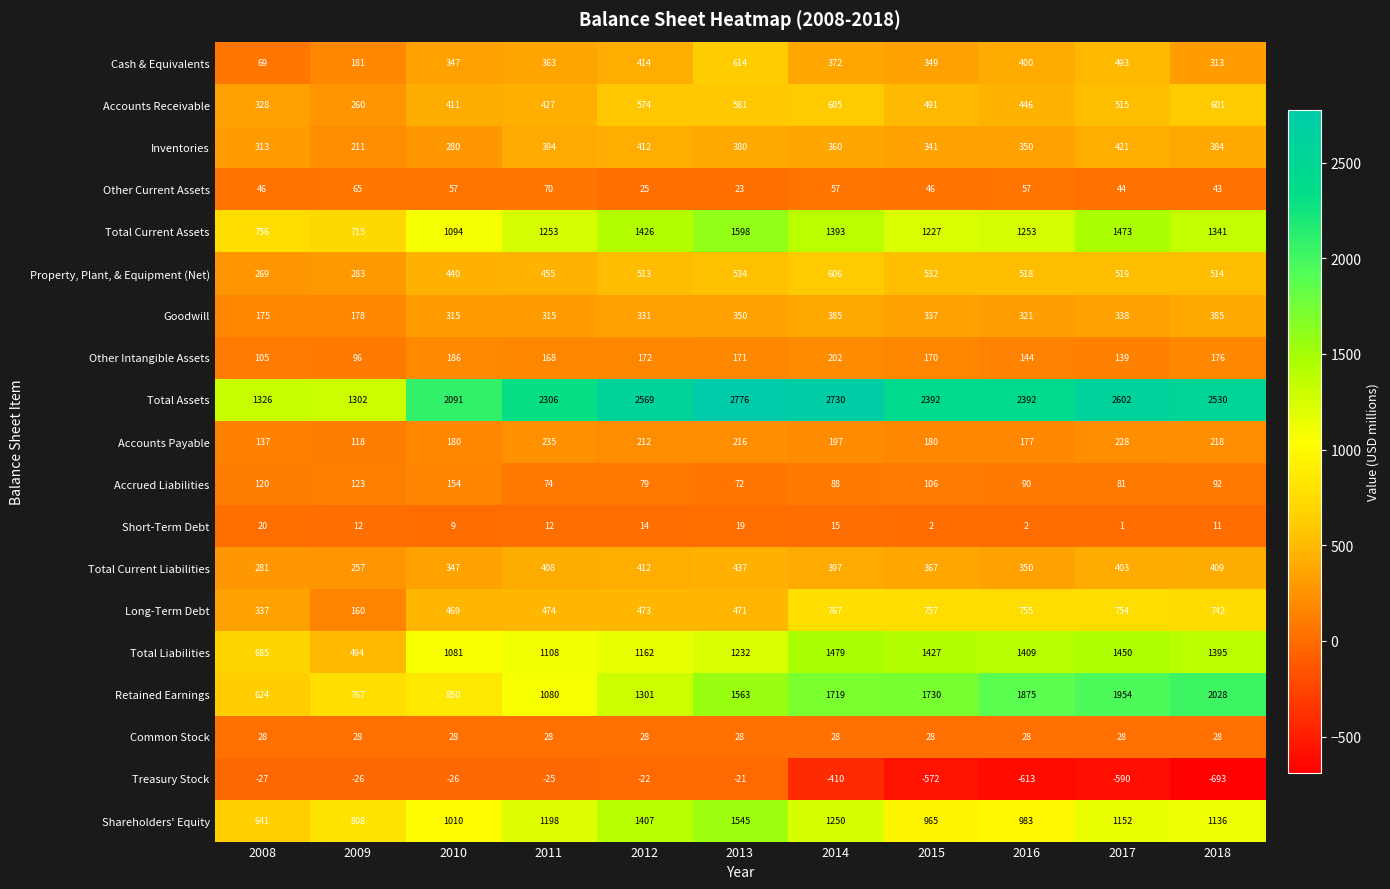

List the series in order of their peak value, highest first.

Total Assets, Retained Earnings, Total Current Assets, Shareholders' Equity, Total Liabilities, Long-Term Debt, Cash & Equivalents, Property, Plant, & Equipment (Net), Accounts Receivable, Total Current Liabilities, Inventories, Goodwill, Accounts Payable, Other Intangible Assets, Accrued Liabilities, Other Current Assets, Common Stock, Short-Term Debt, Treasury Stock